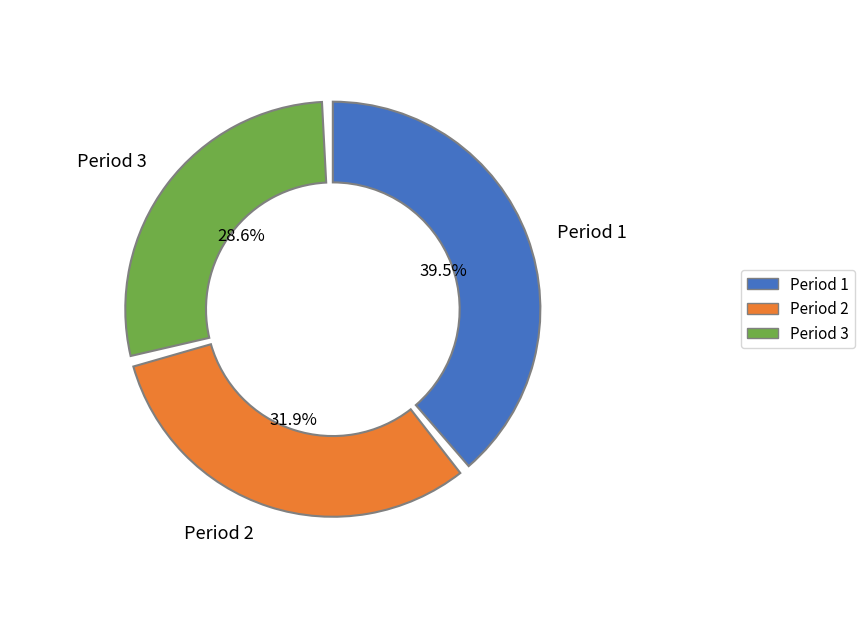

Do Period 3 and Period 2 together represent more than half of the pie?

Yes